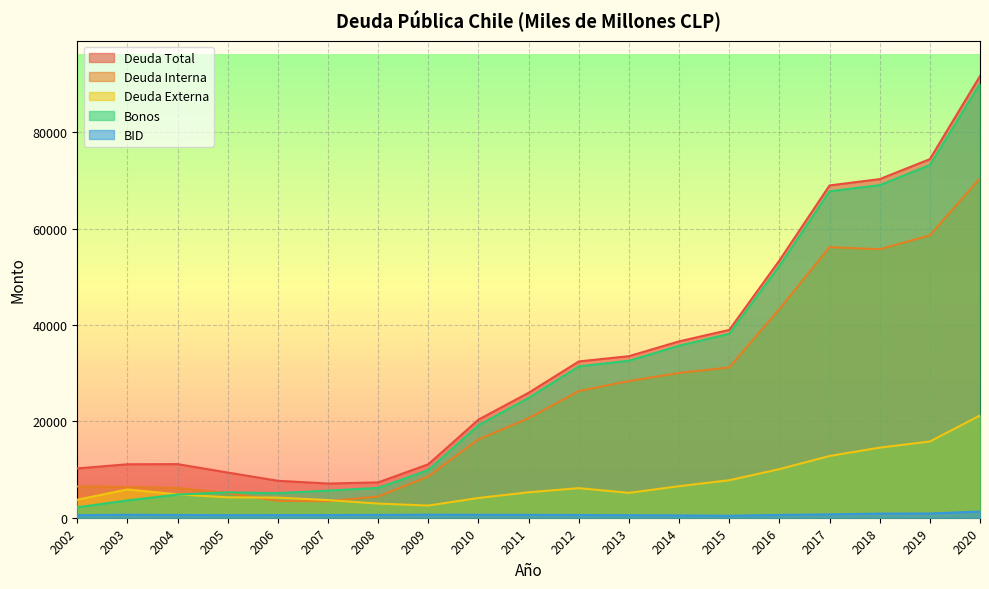

The value of Deuda Total at 2005 is 12984. True or false?

False